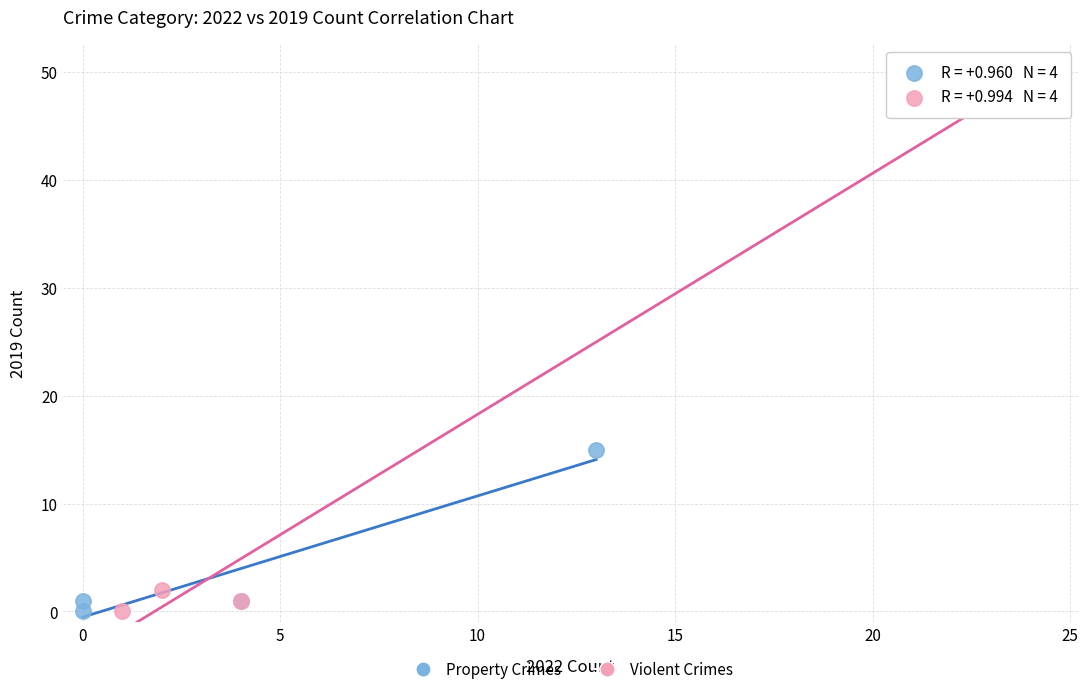

Which series has the largest Y range (max minus min)?

Violent Crimes